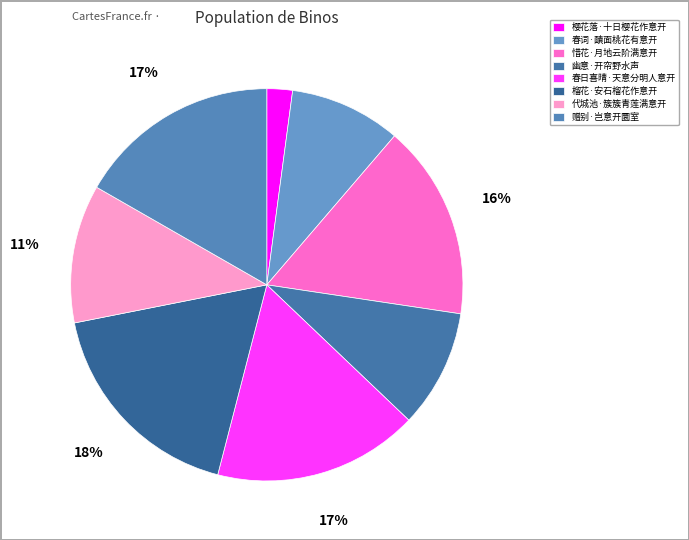

What is the total percentage of 代城池·簇簇青莲满意开 and 榴花·安石榴花作意开?

29.3%